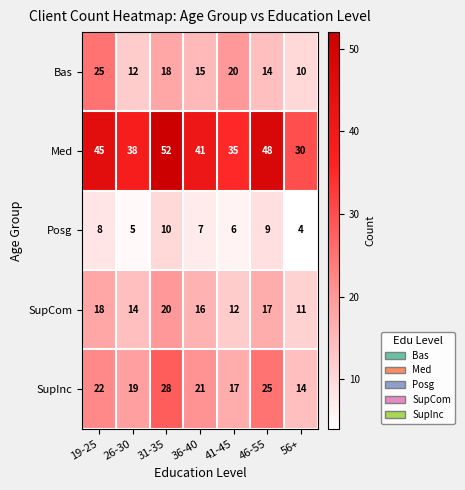

Which series has the largest range (max minus min)?

Med